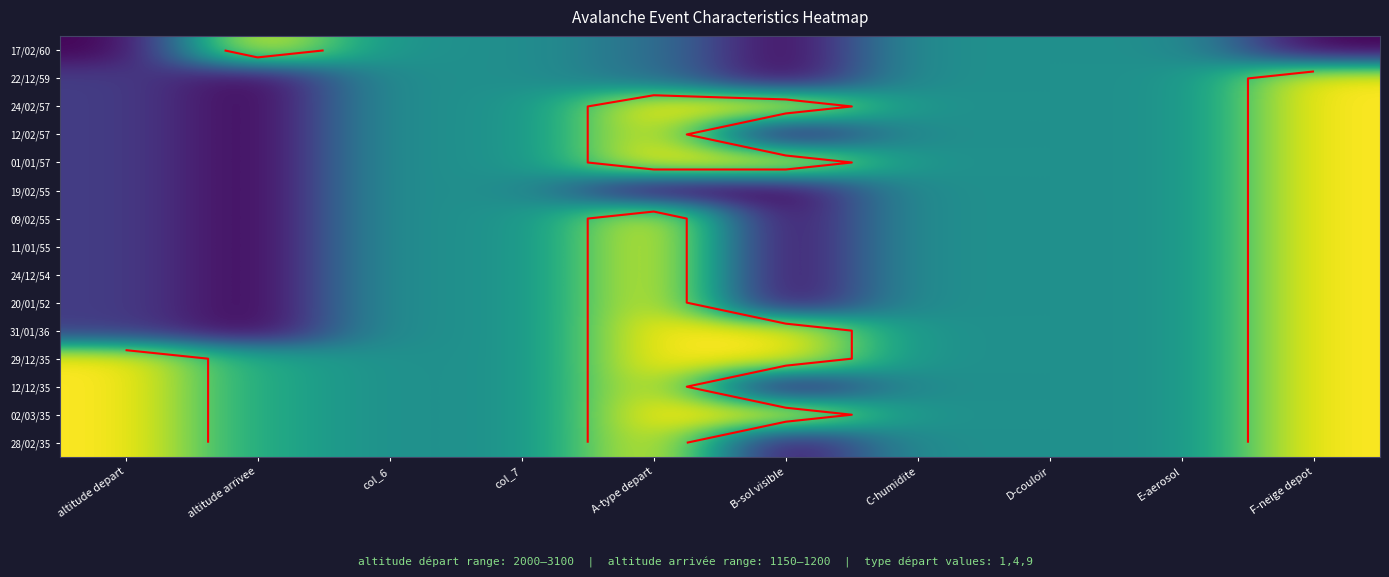

How many data points does each series have?

10